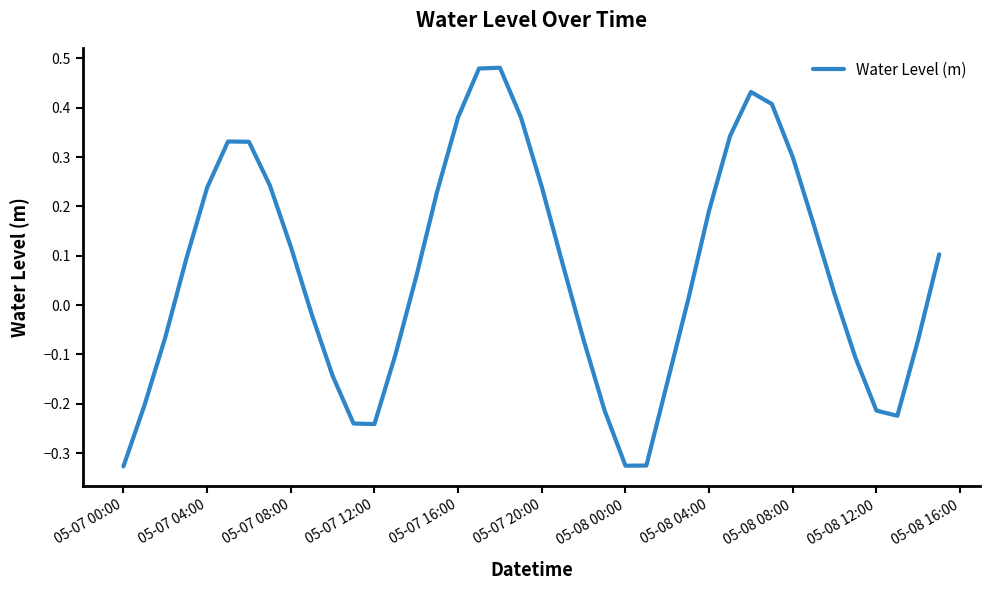

How many lines are shown in the chart?

1